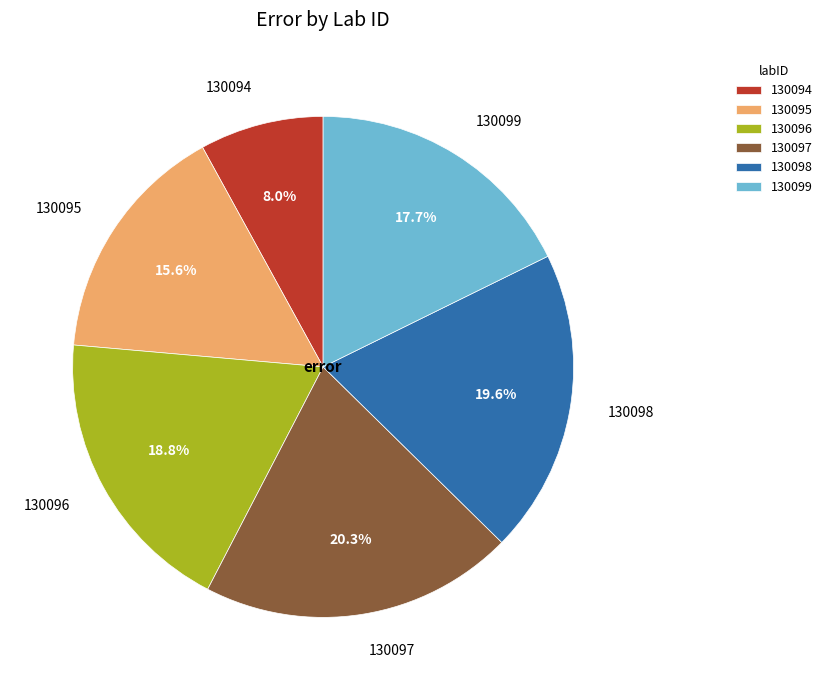

Is it true that 130095 is 16% of the pie?

True